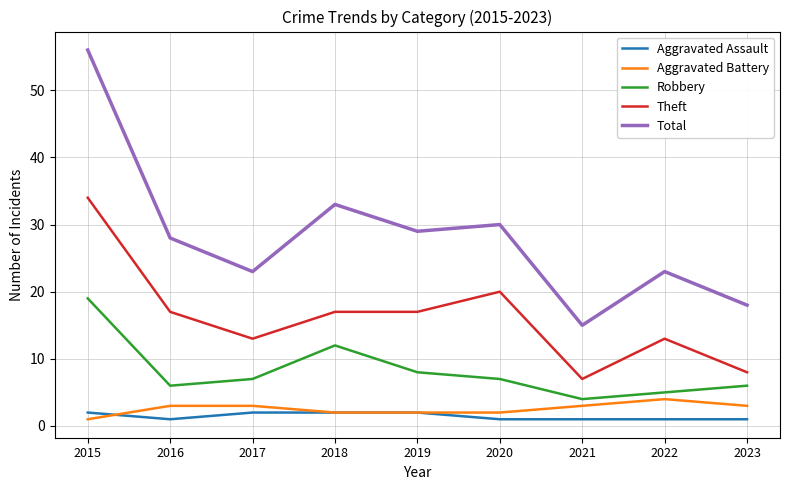

The value of Theft at 2023 is 8. True or false?

True